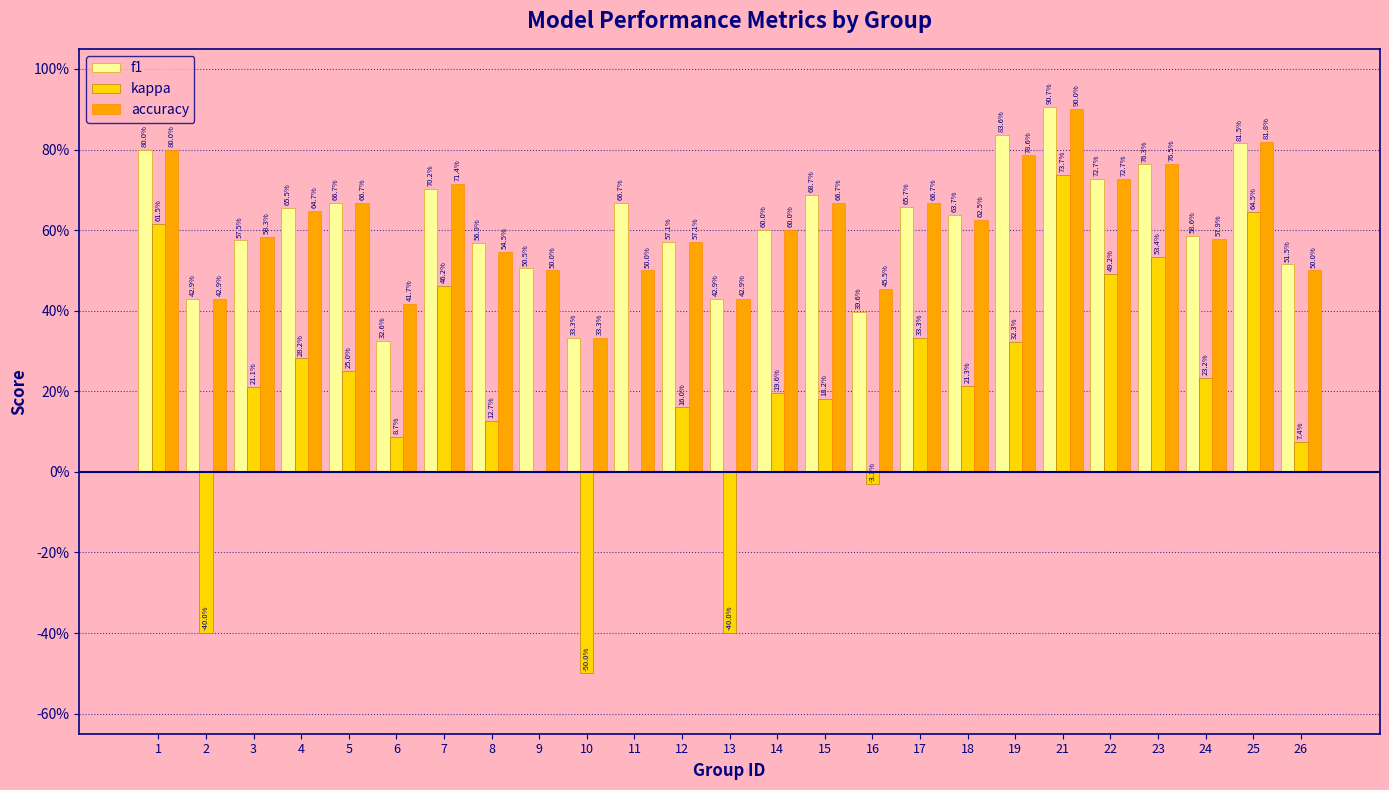

Which category has the highest value in the kappa series?

21